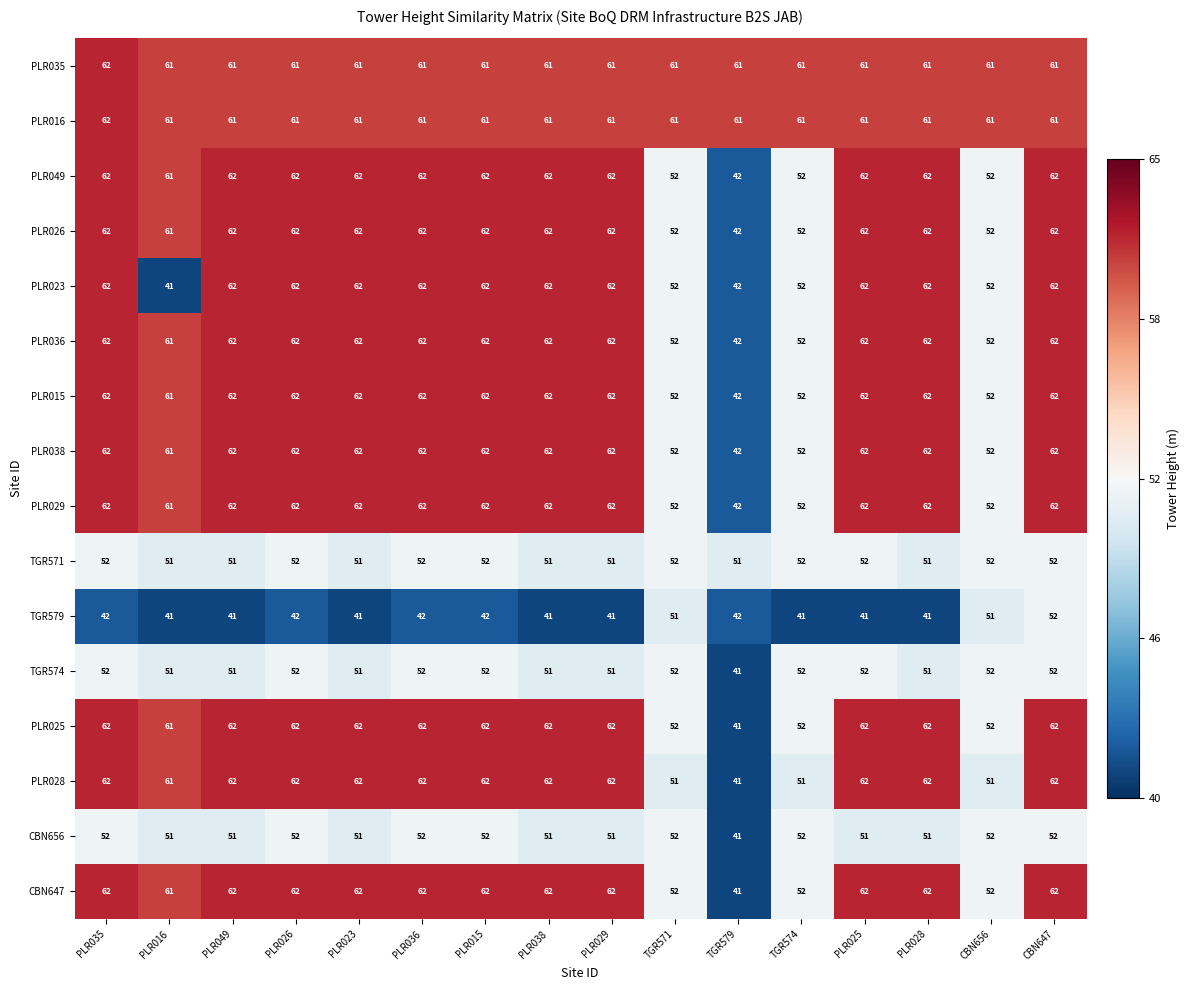

What is the average value of the CBN656 series?

51